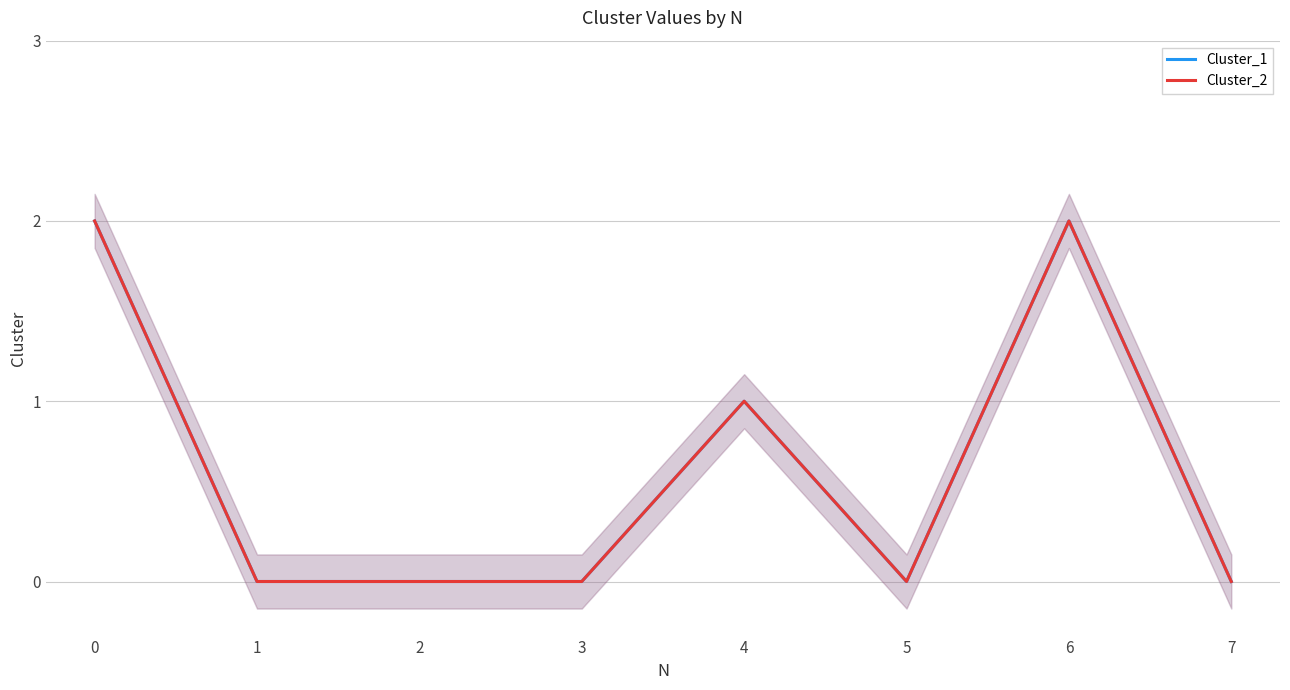

True or false: Cluster_2 and Cluster_1 intersect in this chart.

False